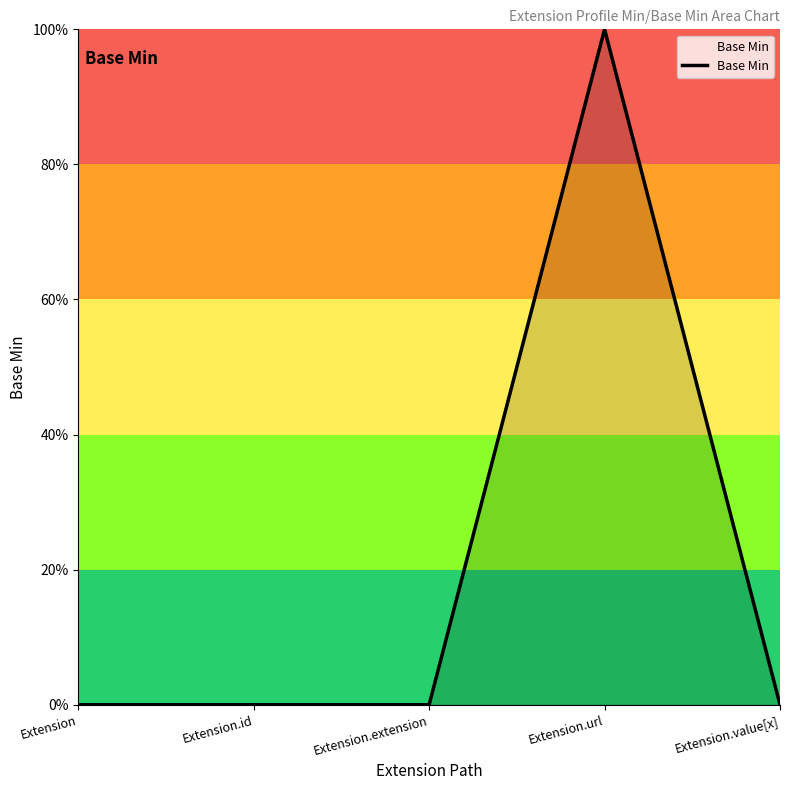

The value at Extension is 0. True or false?

True